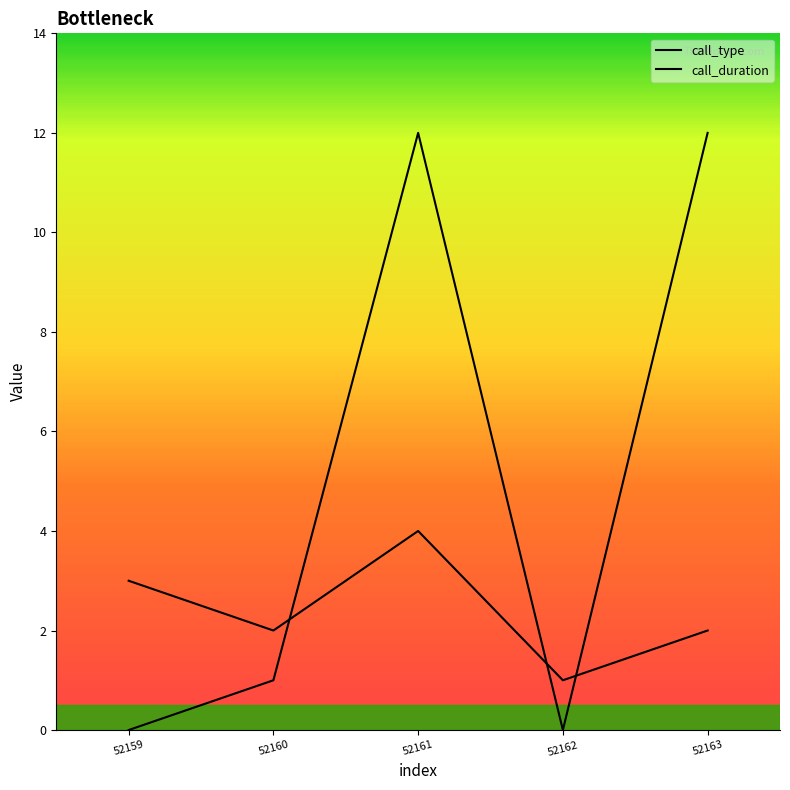

Is it true that call_duration equals 0 at 52159?

True